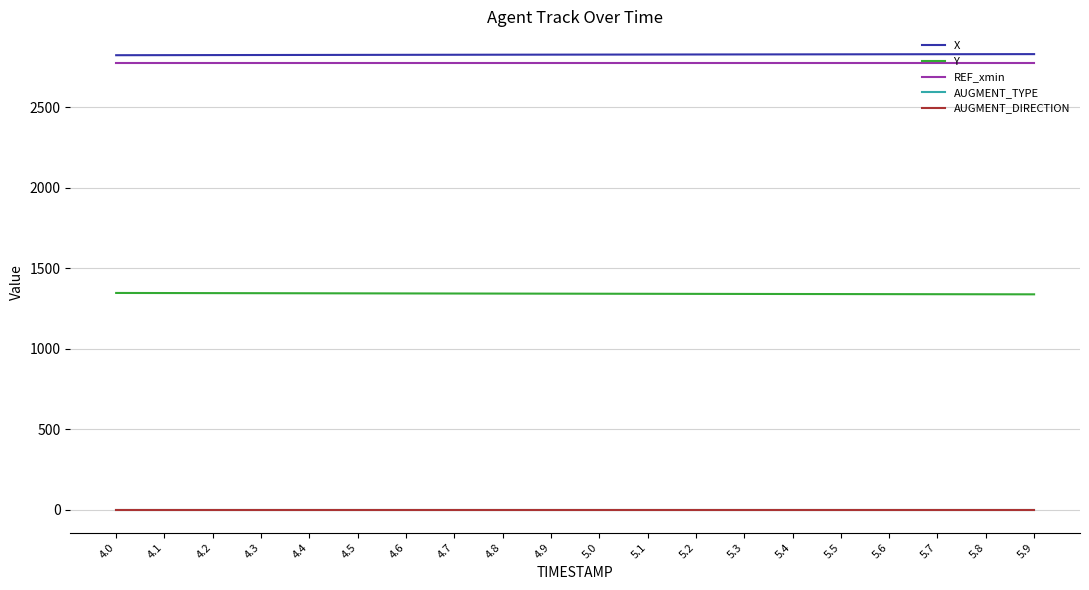

Is this an area chart (filled region under the line)?

No